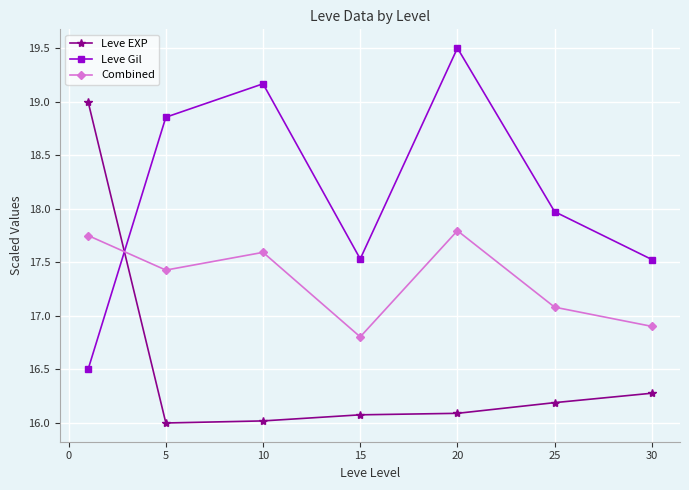

Rank the series by their maximum value, from highest to lowest.

Leve Gil, Leve EXP, Combined